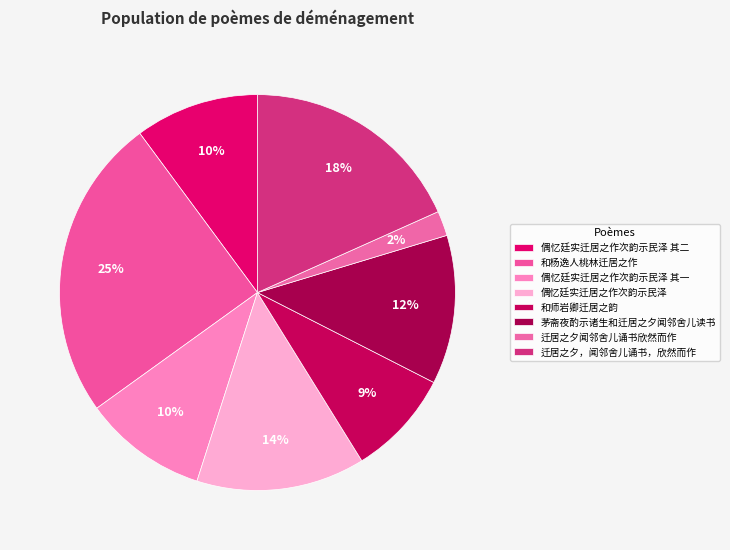

To the nearest percent, what is the combined percentage of 和师岩卿迁居之韵 and 迁居之夕，闻邻舍儿诵书，欣然而作?

27%